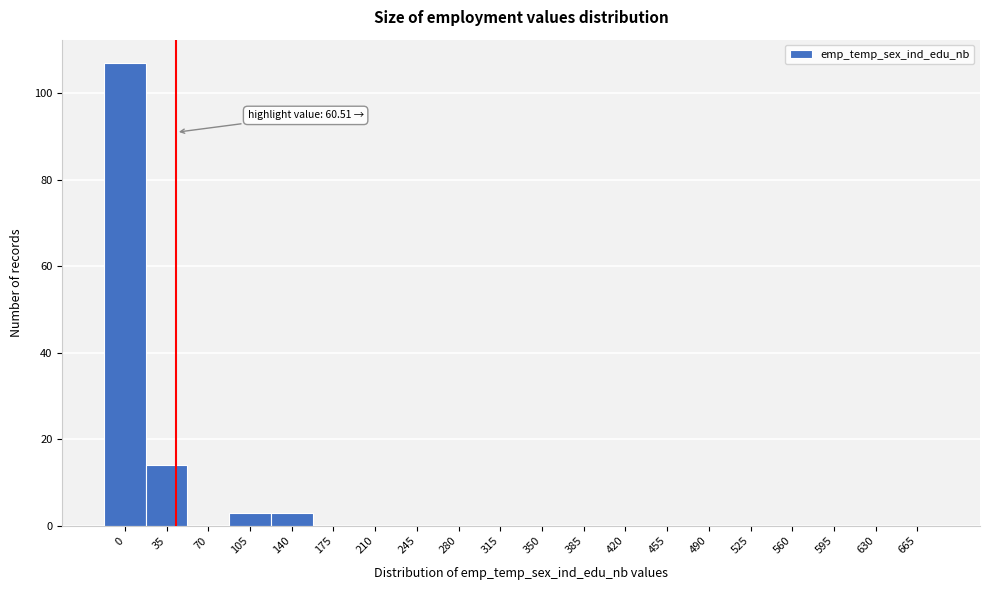

Reading left to right, list all the values displayed in this chart.

0=107	35=14	70=0	105=3	140=3	175=0	210=0	245=0	280=0	315=0	350=0	385=0	420=0	455=0	490=0	525=0	560=0	595=0	630=0	665=0